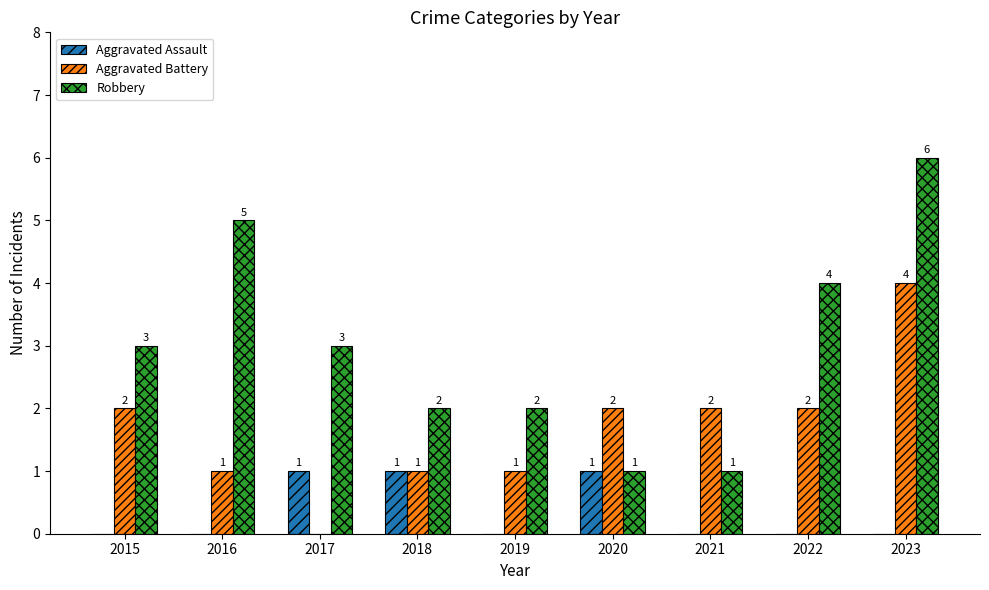

What is the sum of all Robbery values?

27